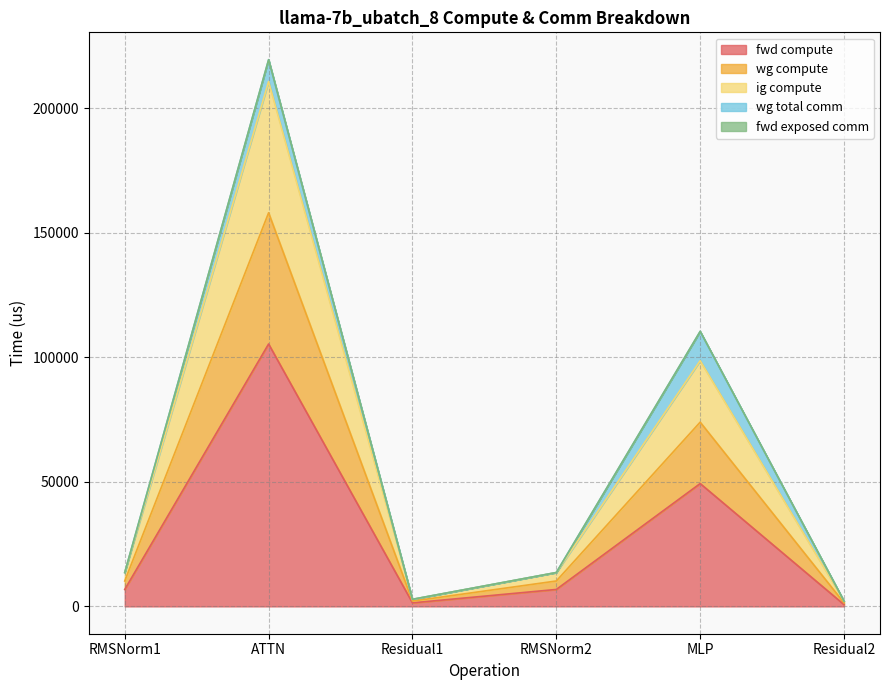

How many data points does each series have?

6